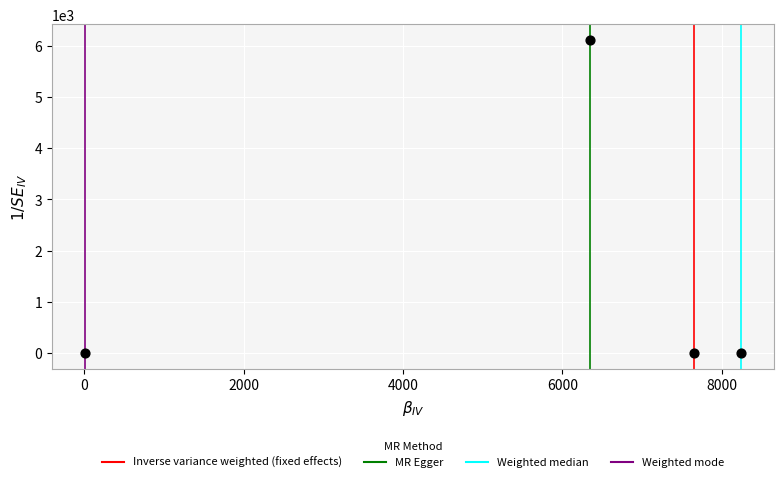

What is the average Y value?

1526.1